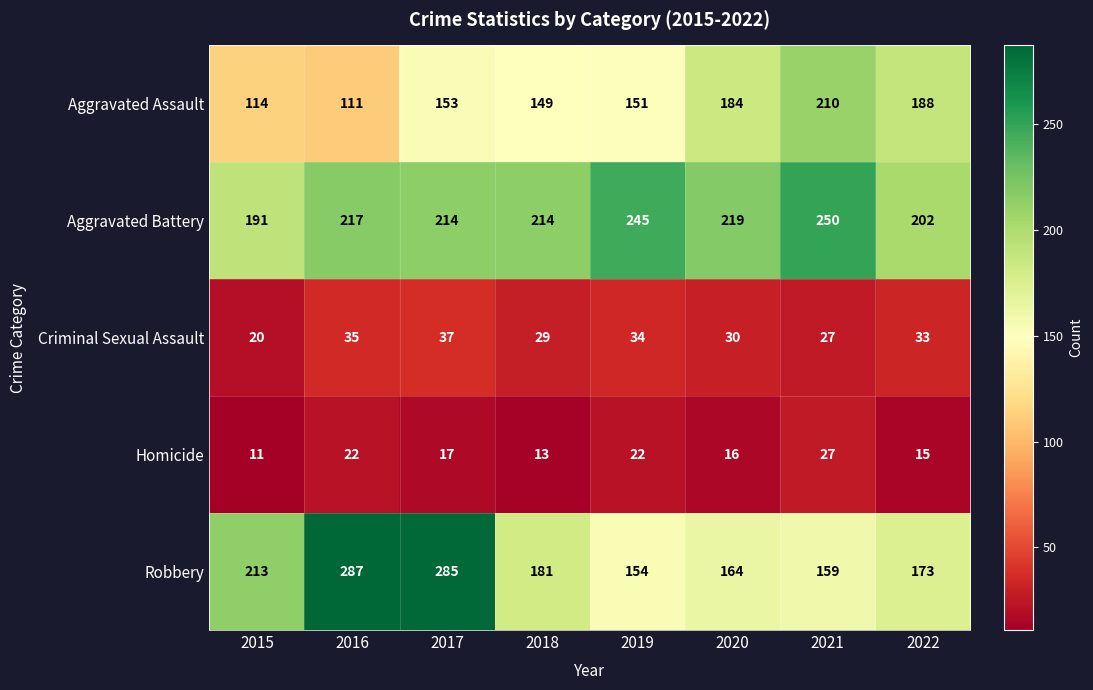

What is the total value across all series at 2021?

673